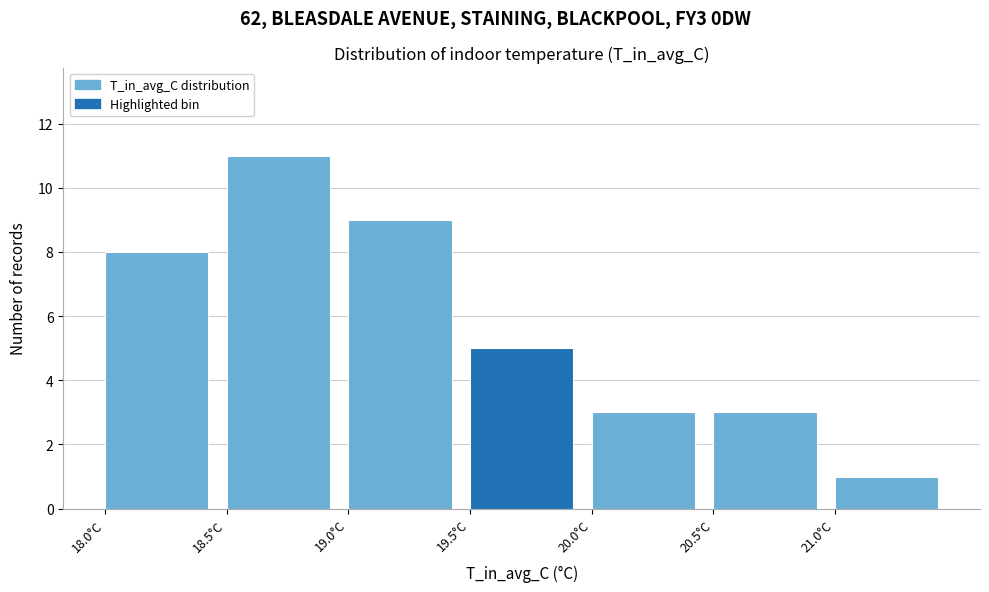

Reading left to right, transcribe this chart: for each bar, give the range it covers on the x-axis and its height. The values are not printed on the chart, so give them approximately, as read against the axis.

18.0 to 18.5: 8
18.5 to 19.0: 11
19.0 to 19.5: 9
19.5 to 20.0: 5
20.0 to 20.5: 3
20.5 to 21.0: 3
21.0 to 21.5: 1